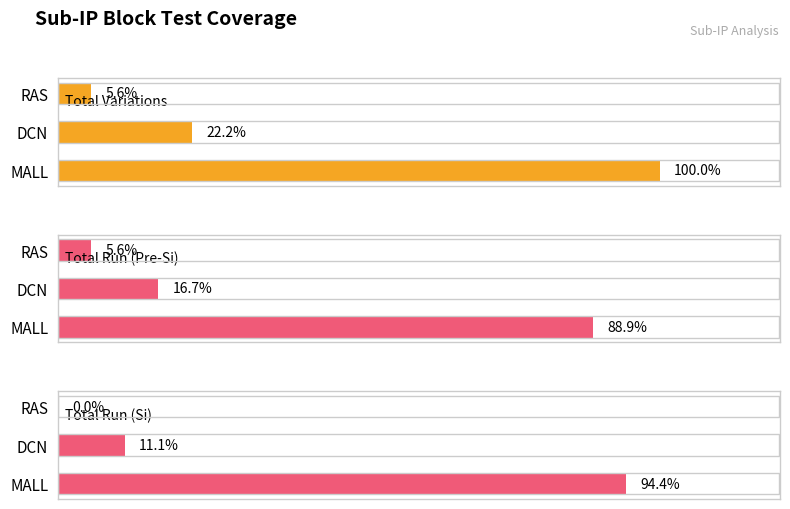

What are all the series names shown in the legend?

Total Variations, Total Run (Pre-Si), Total Run (Si)